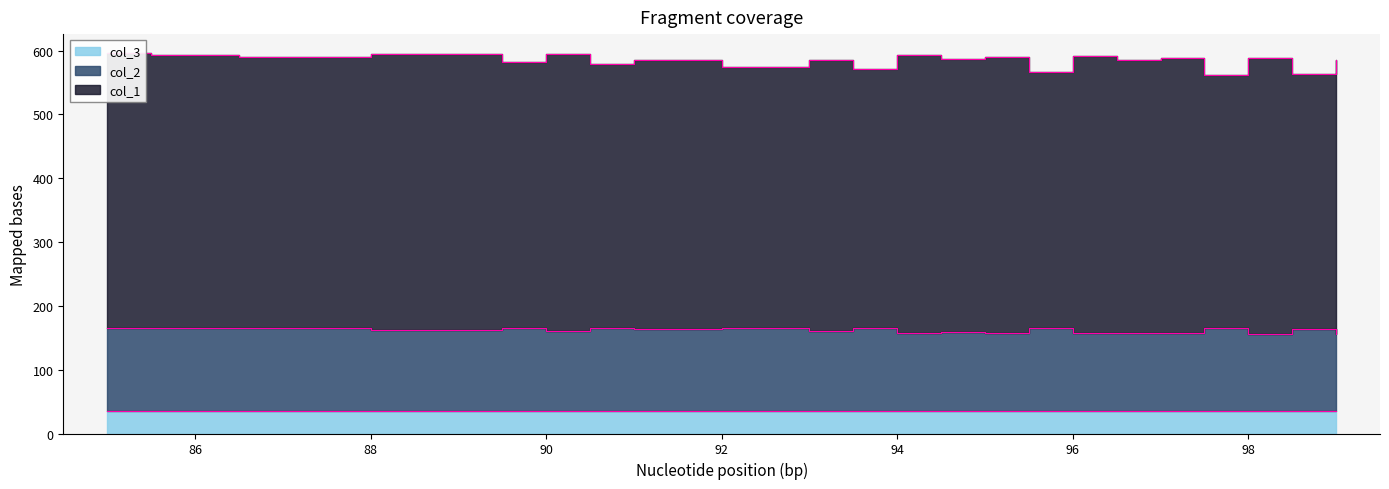

At which label does col_1 reach its minimum?

98